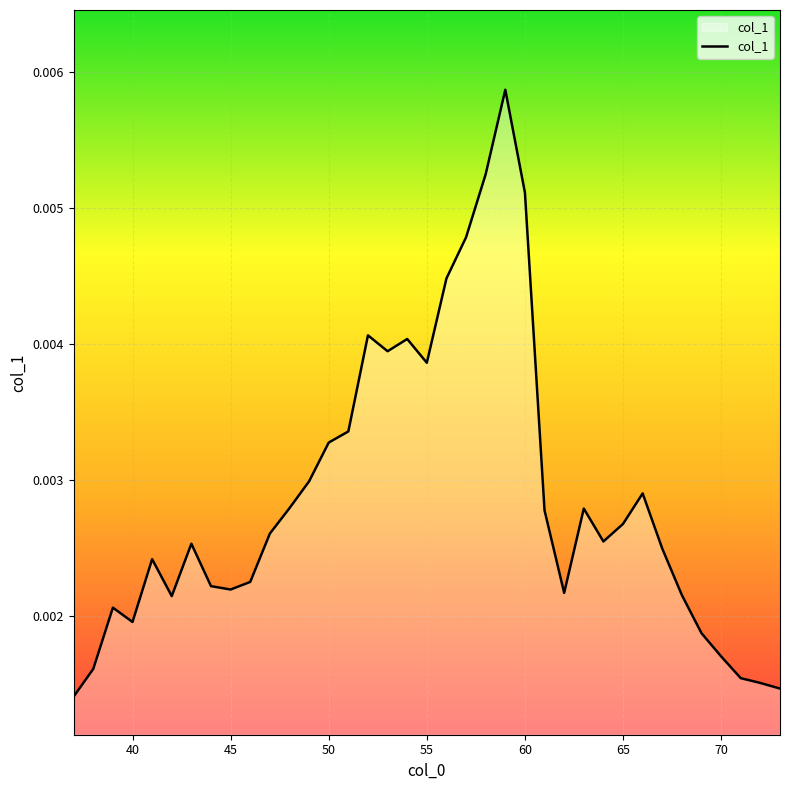

How many lines are shown in the chart?

1